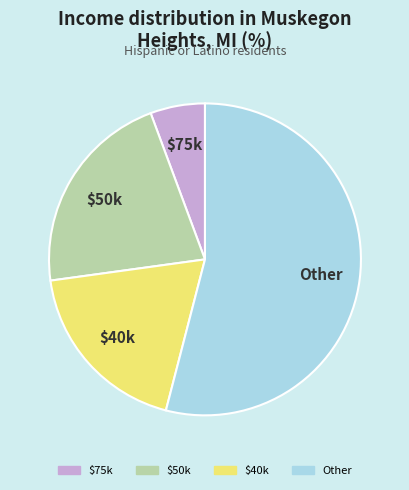

How many slices are in this pie chart?

4